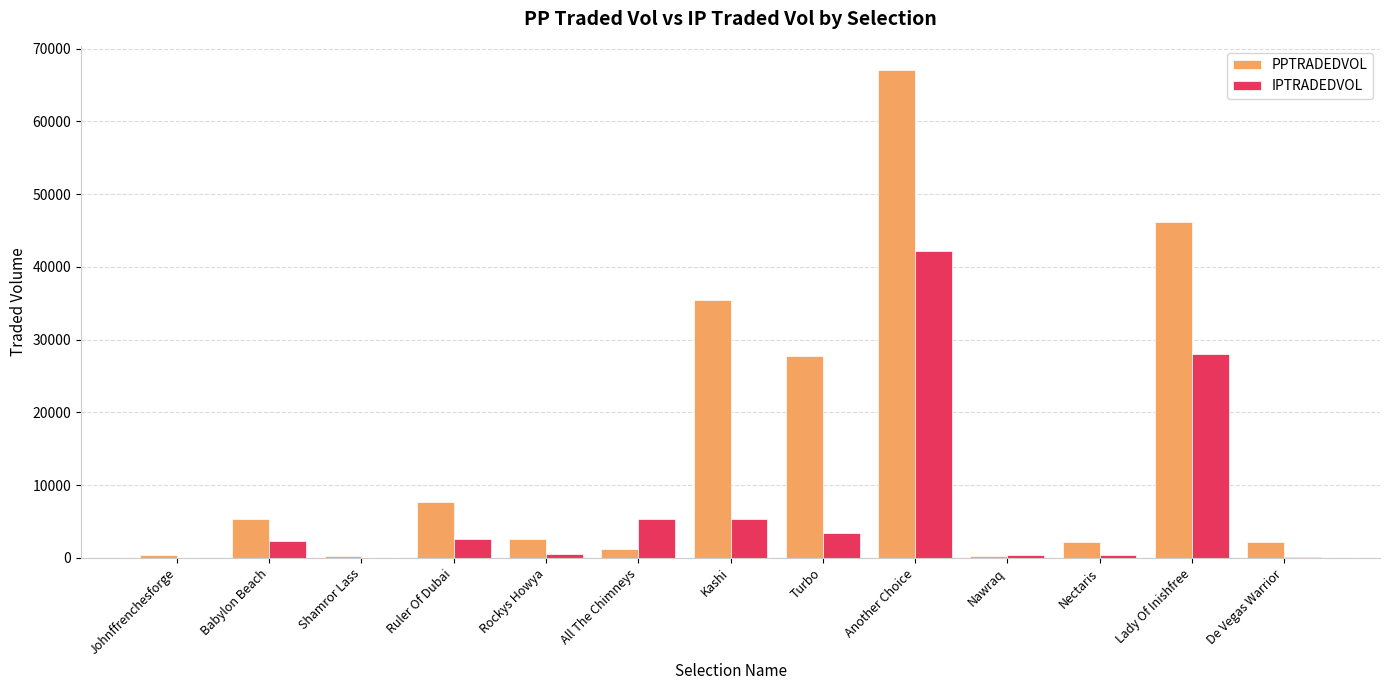

Which series changed the most between Rockys Howya and Another Choice?

PPTRADEDVOL